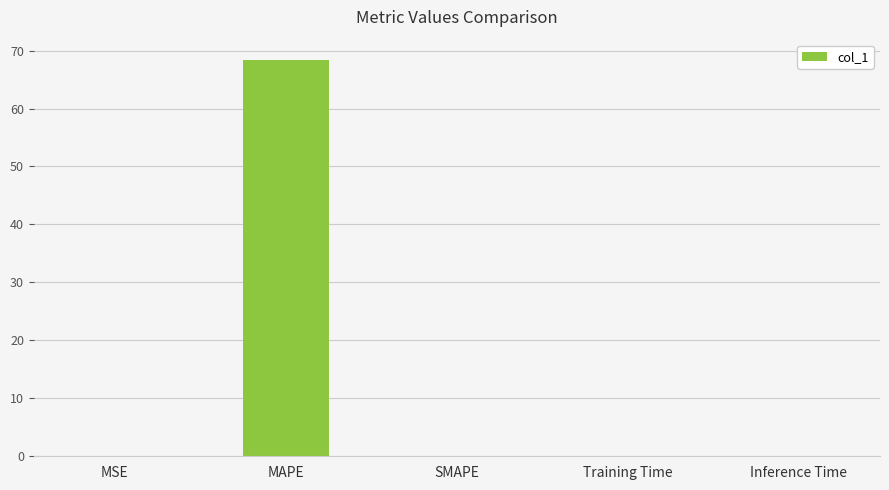

What is the sum of all values?

68.5